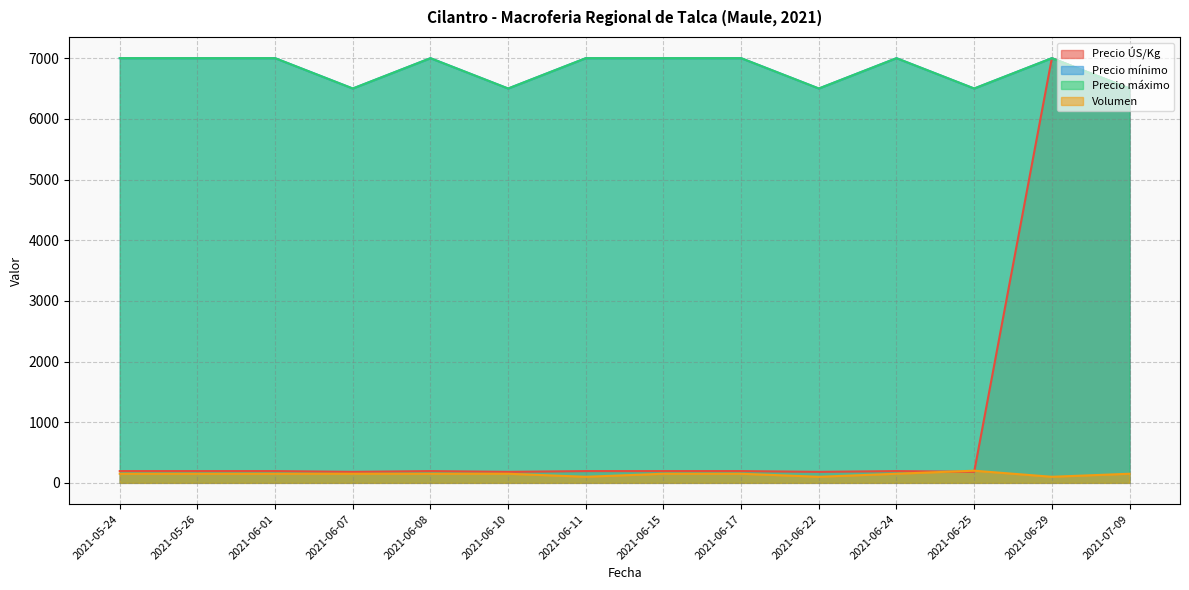

Which has a higher value, 2021-06-01 or 2021-06-29?

2021-06-29